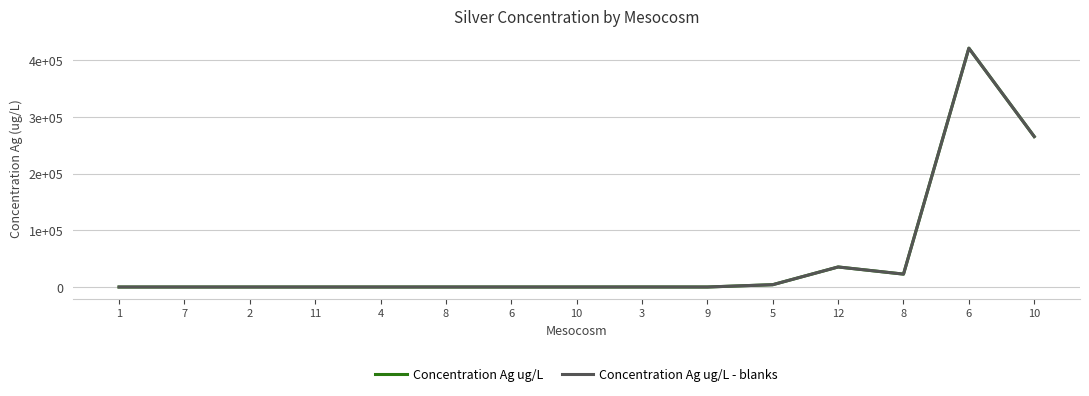

Does the chart have visible grid lines?

Yes